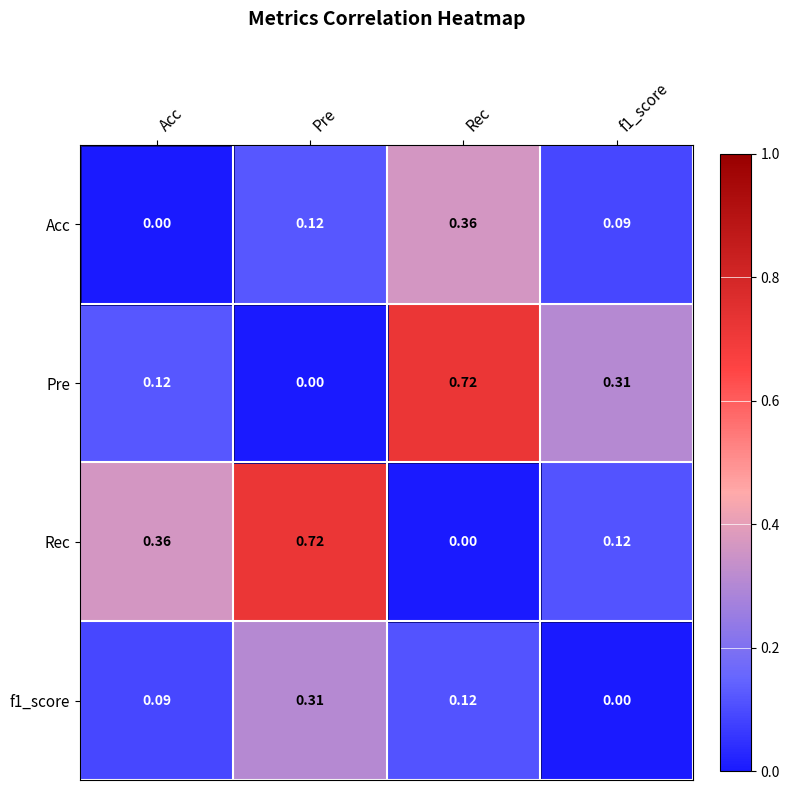

What is the total value across all series at Rec?

1.2